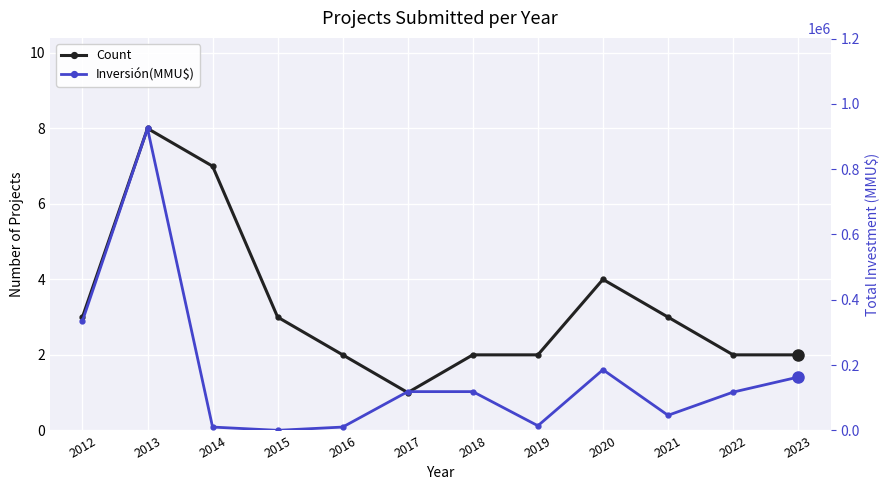

What is the difference between the maximum and minimum values in the Inversión(MMU$) series?

924550